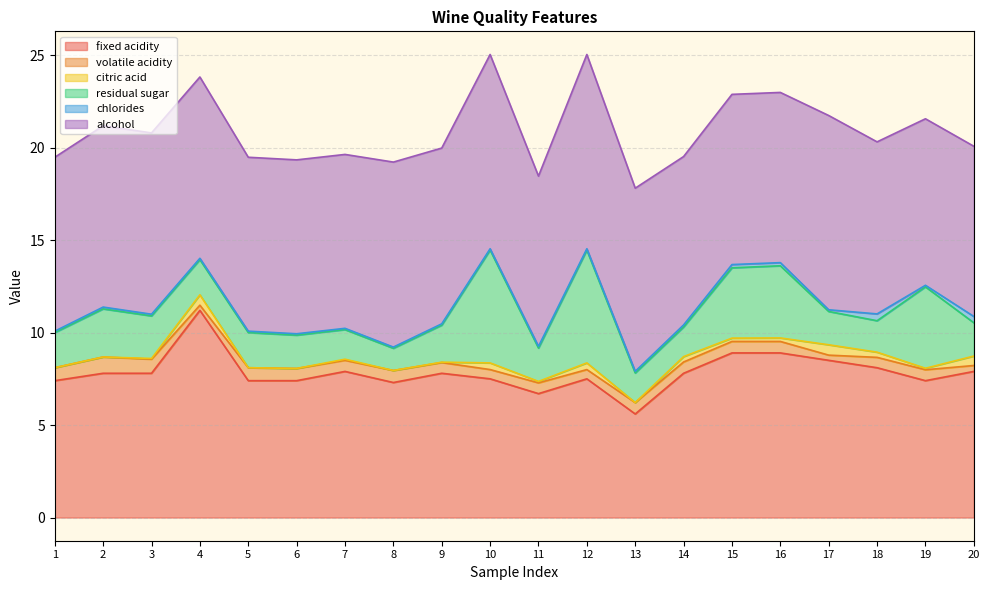

At which category is the sum across all series the highest?

10